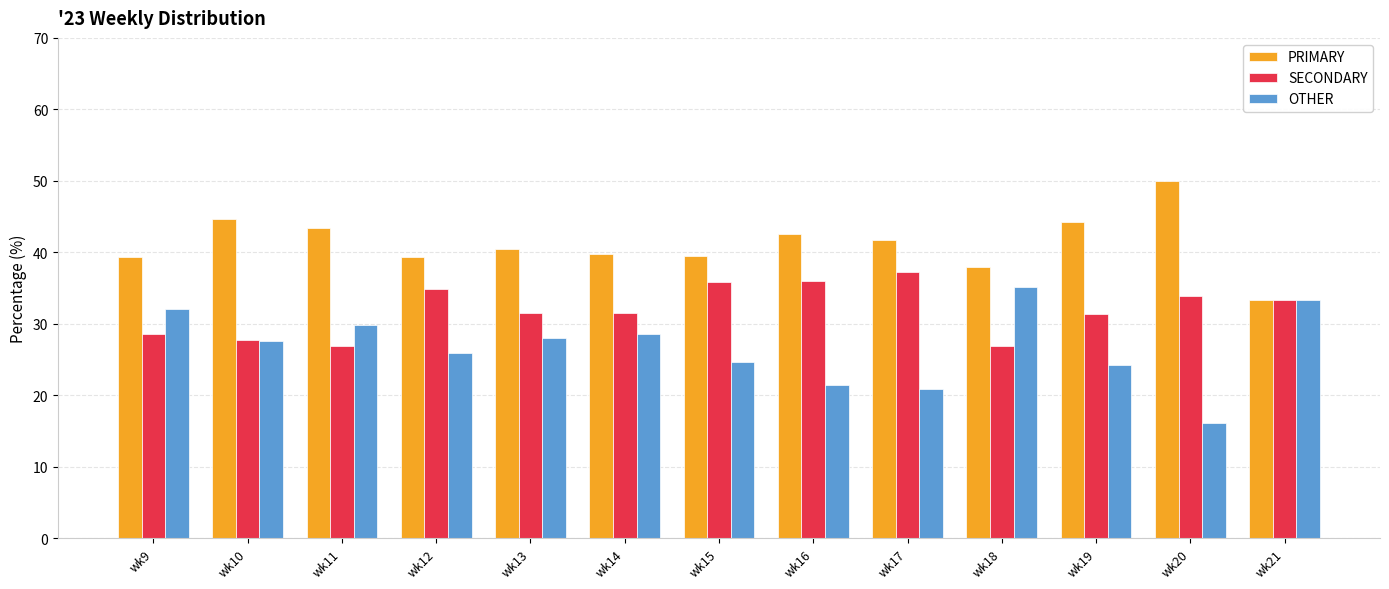

Between wk14 and wk18, which series saw the biggest shift?

OTHER